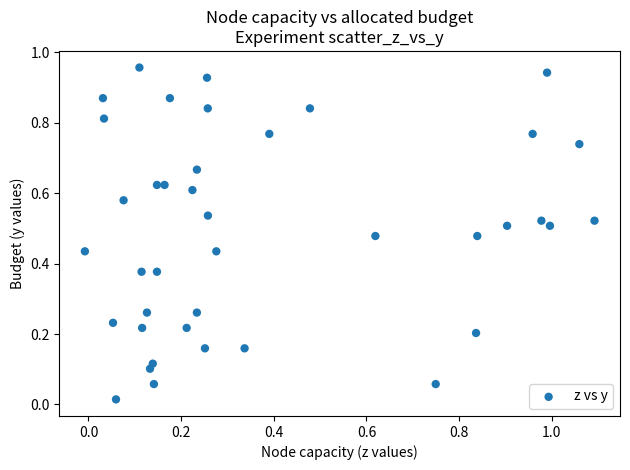

What is the range of X values (max minus min)?

1.1